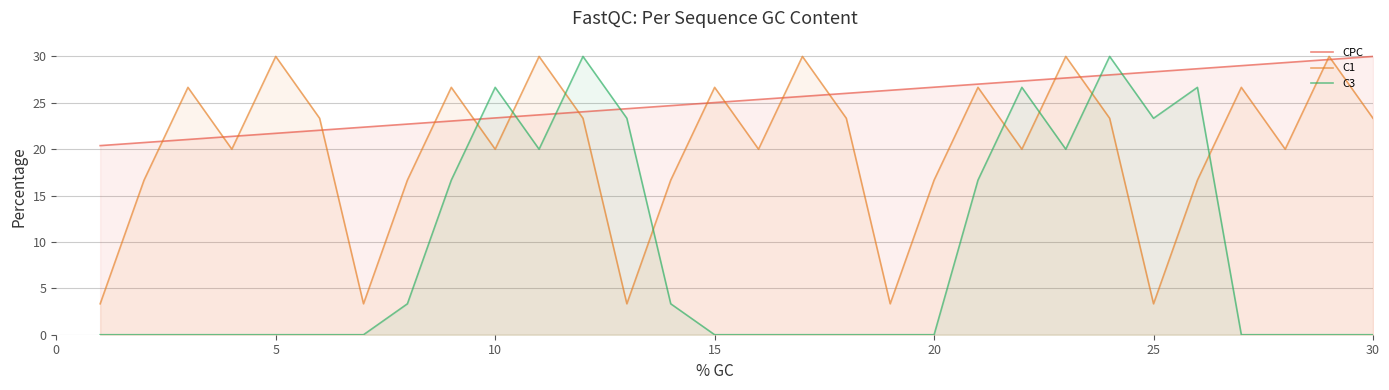

The CPC series shows 21.7 at 5. True or false?

True